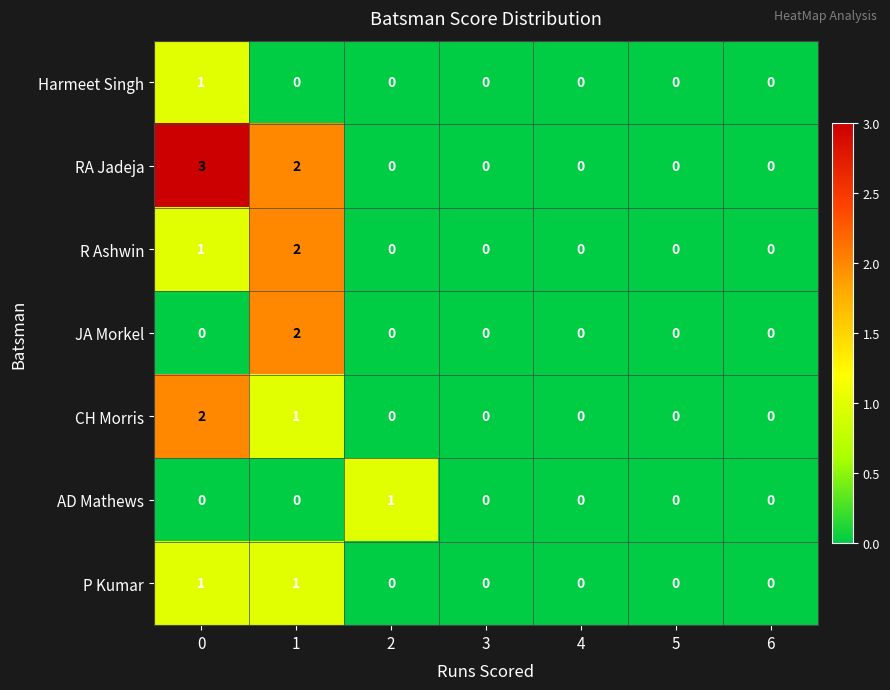

Count the number of data series in this chart.

7